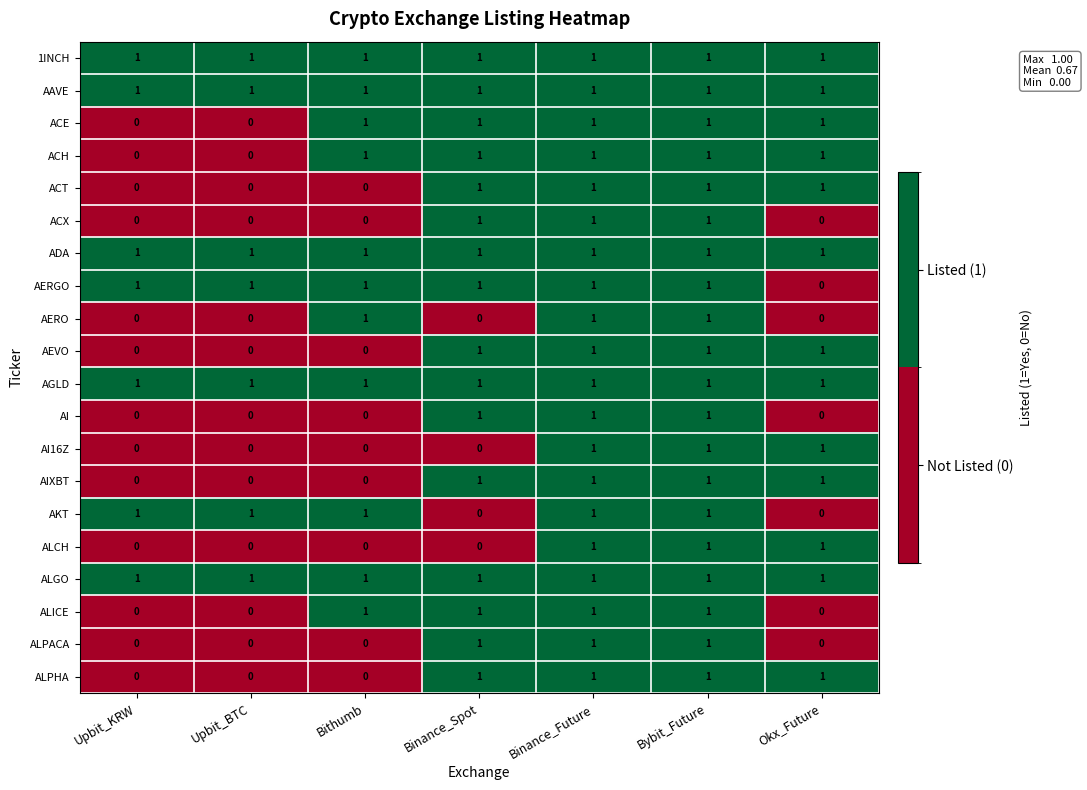

The ACE series shows 1 at Bithumb. True or false?

True